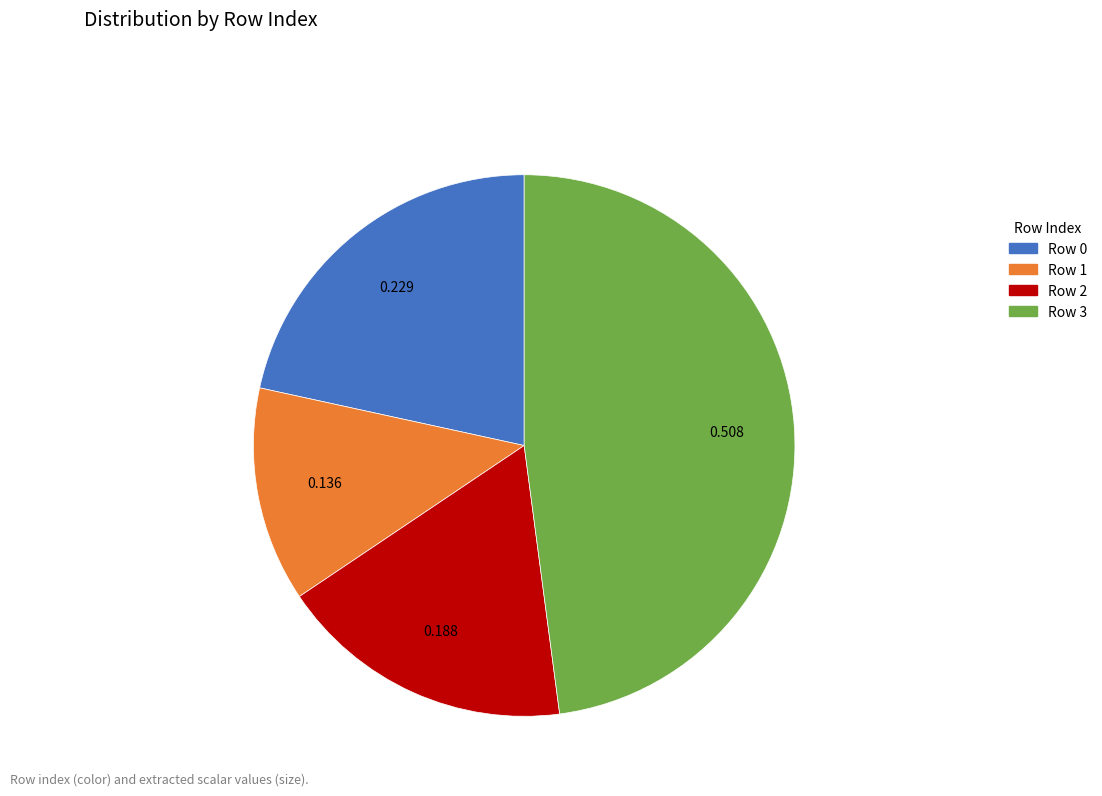

Does Row 1 account for over 50% of the chart?

No